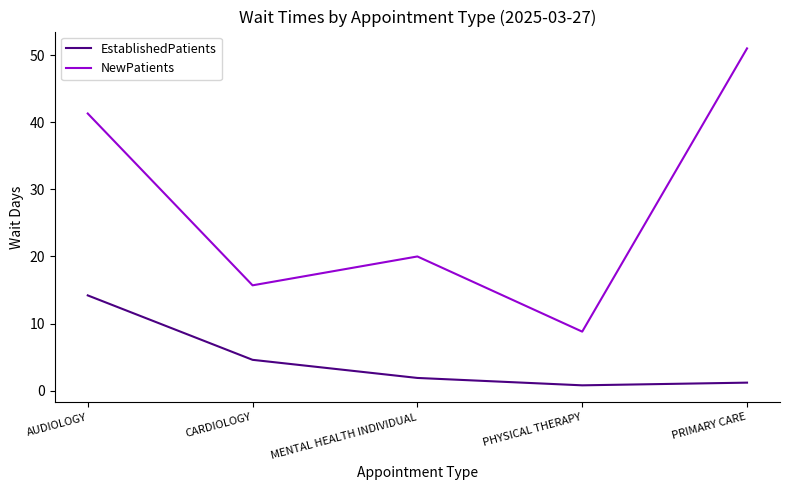

Where is the first local maximum for NewPatients?

MENTAL HEALTH INDIVIDUAL